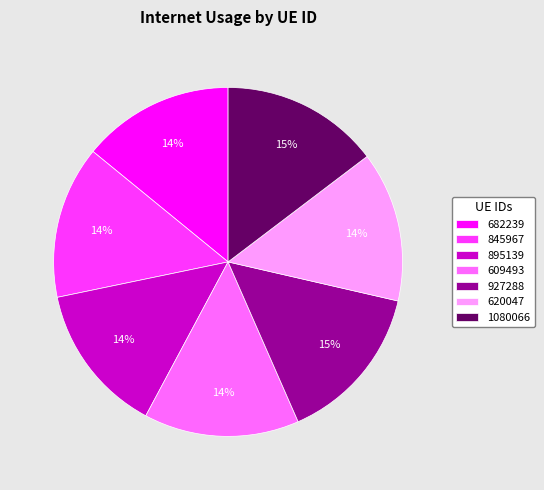

Does 845967 account for over 50% of the chart?

No